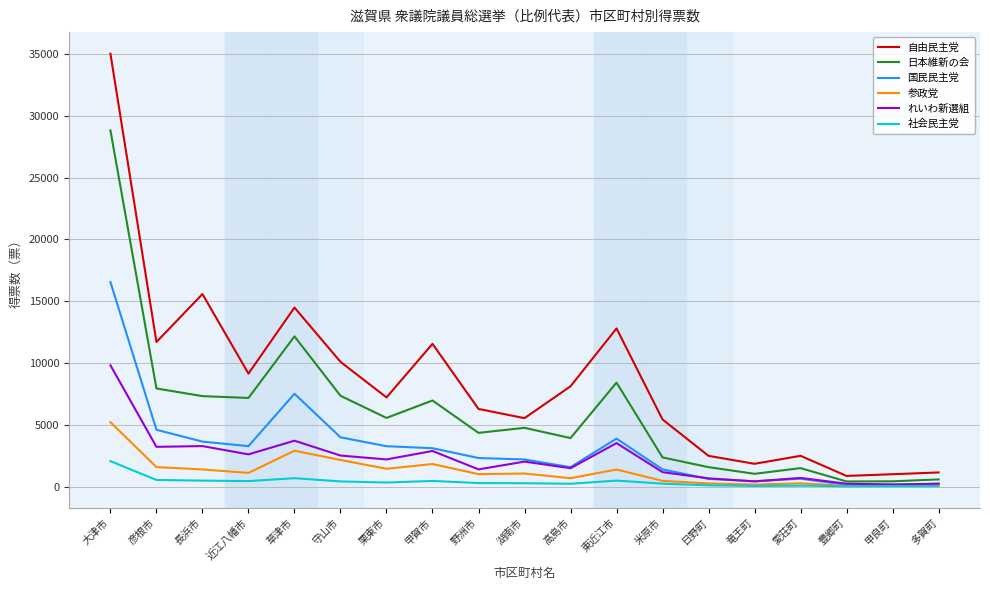

What is the total value across all series at 栗東市?

20042